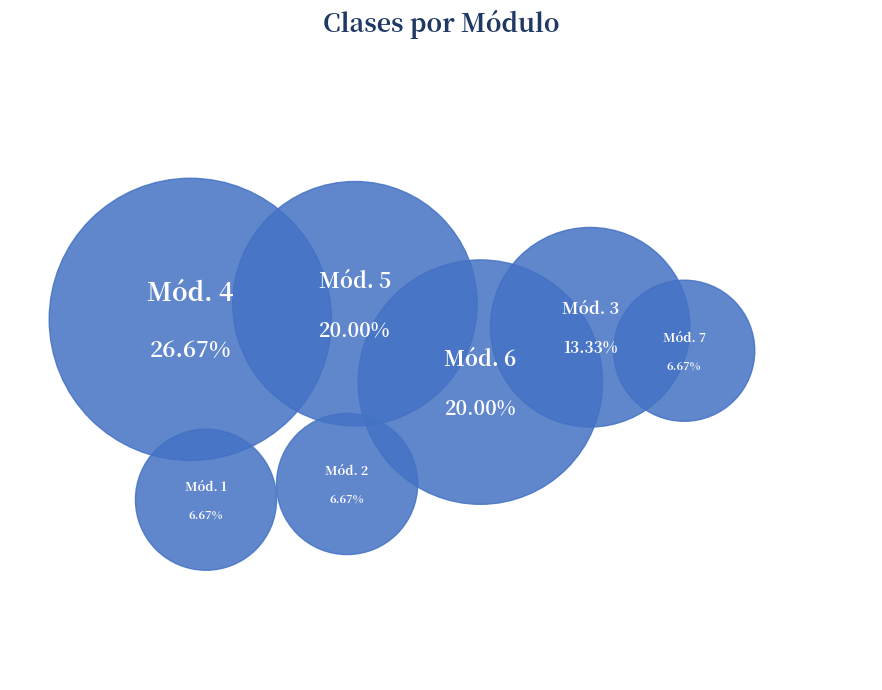

Is it true that Módulo 5: Análisis estadístico is 20% of the pie?

True